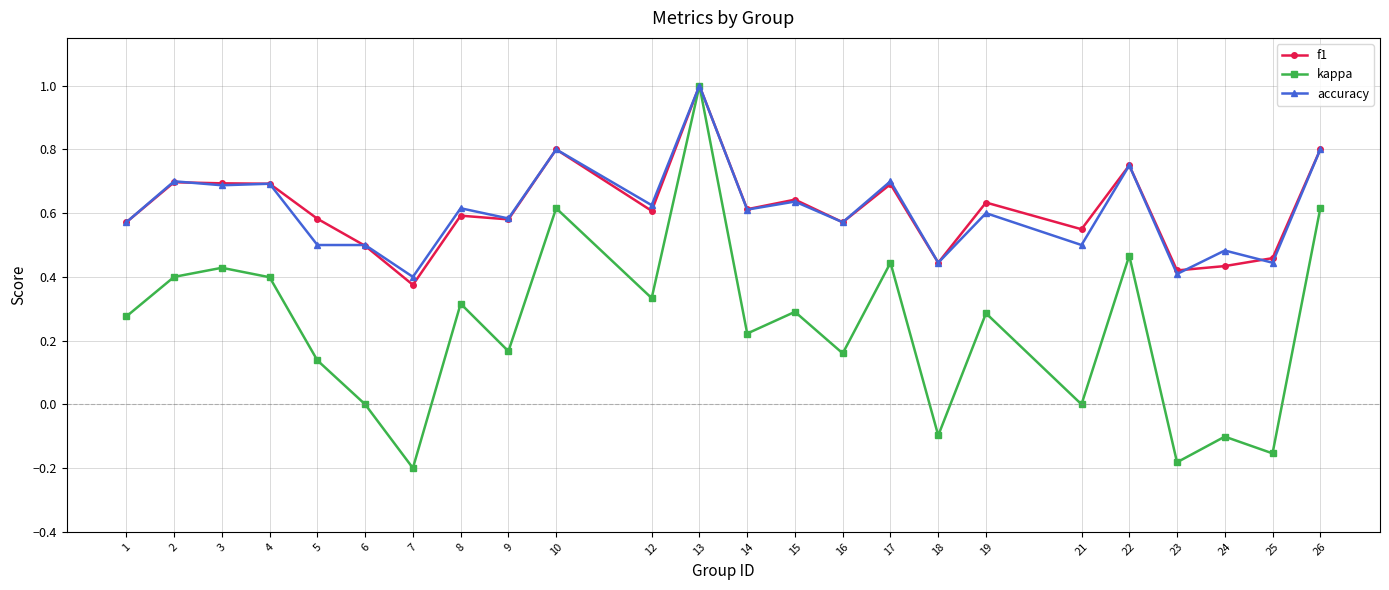

True or false: kappa has more than 0 interior local peaks.

True